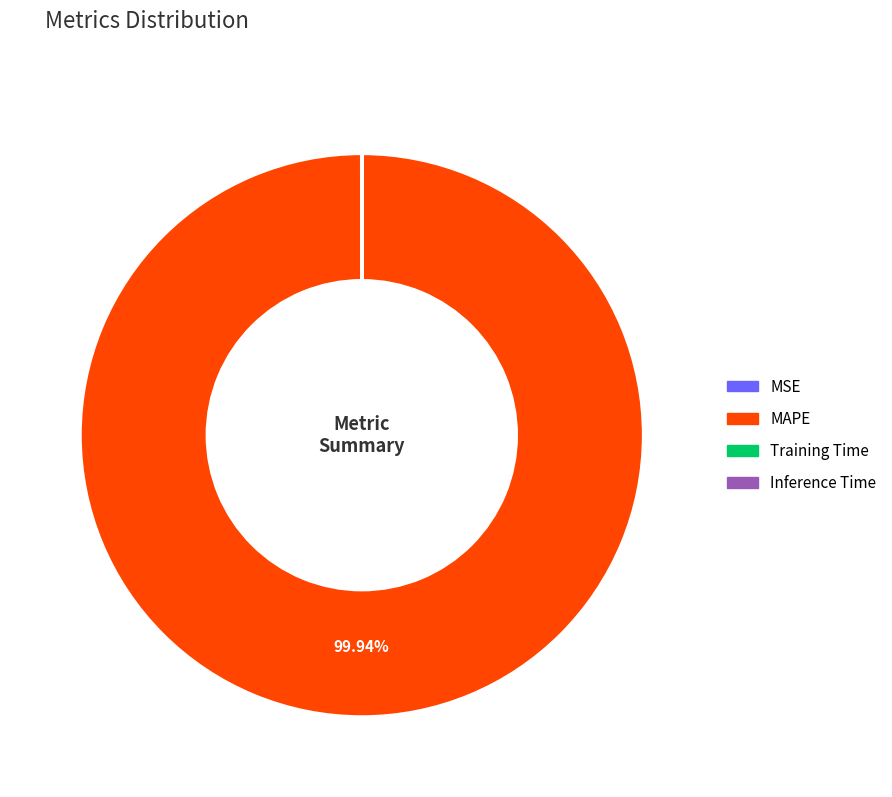

Does MAPE represent more than half of the total?

Yes